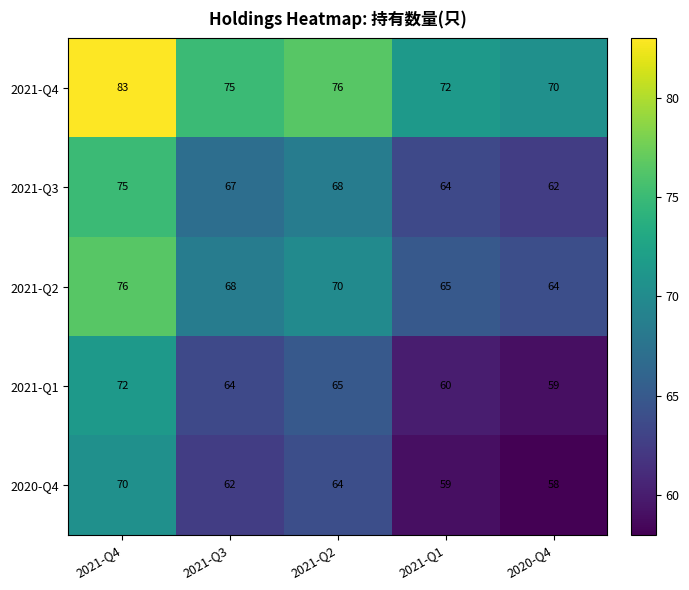

Which category has the highest value in the 2021-Q3 series?

2021-Q4